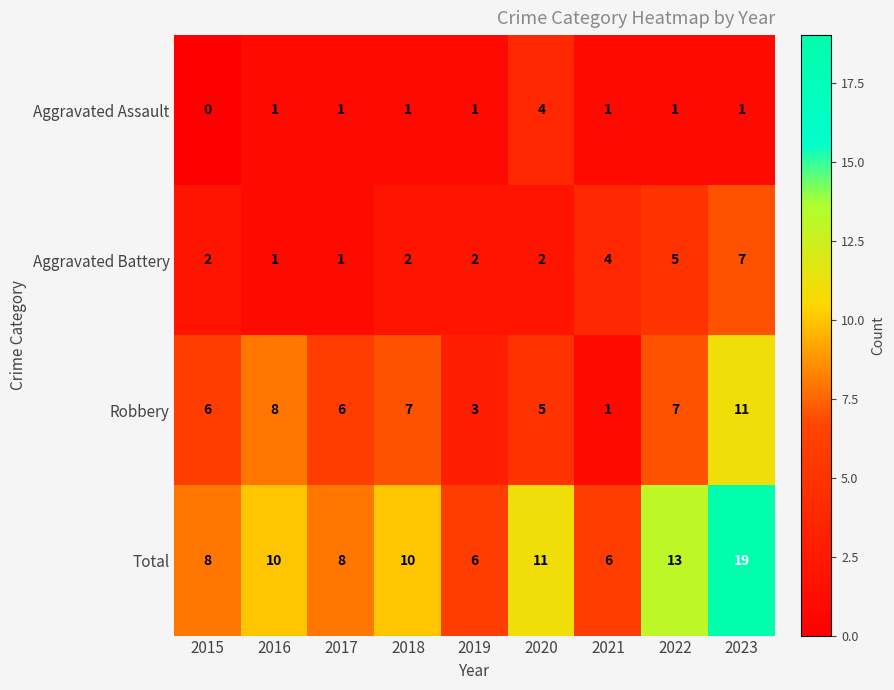

At which category is the sum across all series the highest?

2023